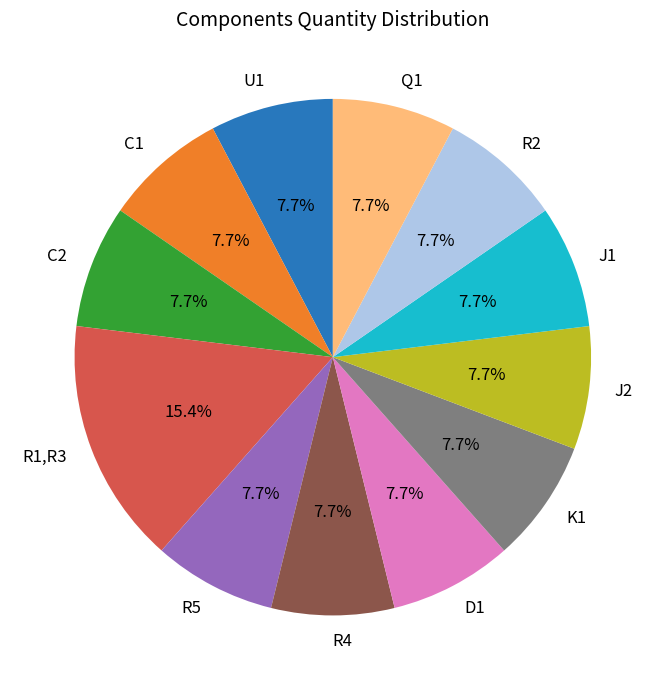

How many segments does this pie chart have?

12